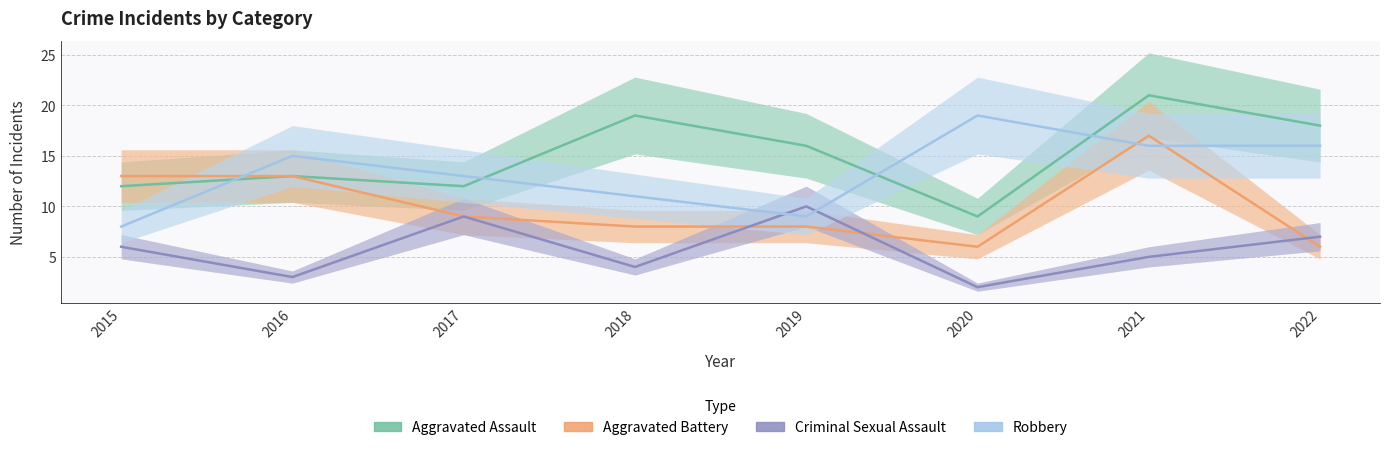

What is the difference between the highest and lowest values at 2021?

16